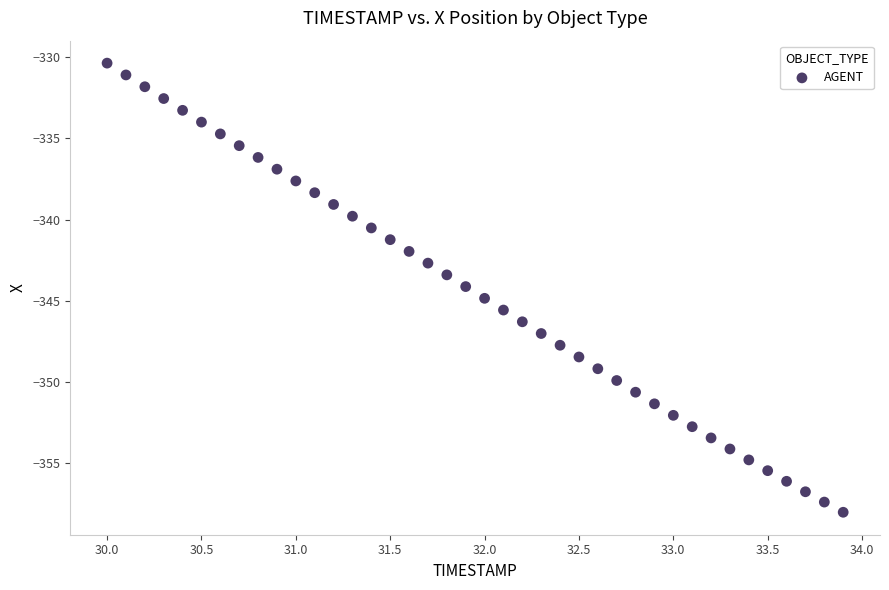

What is the range of Y values (max minus min)?

27.6